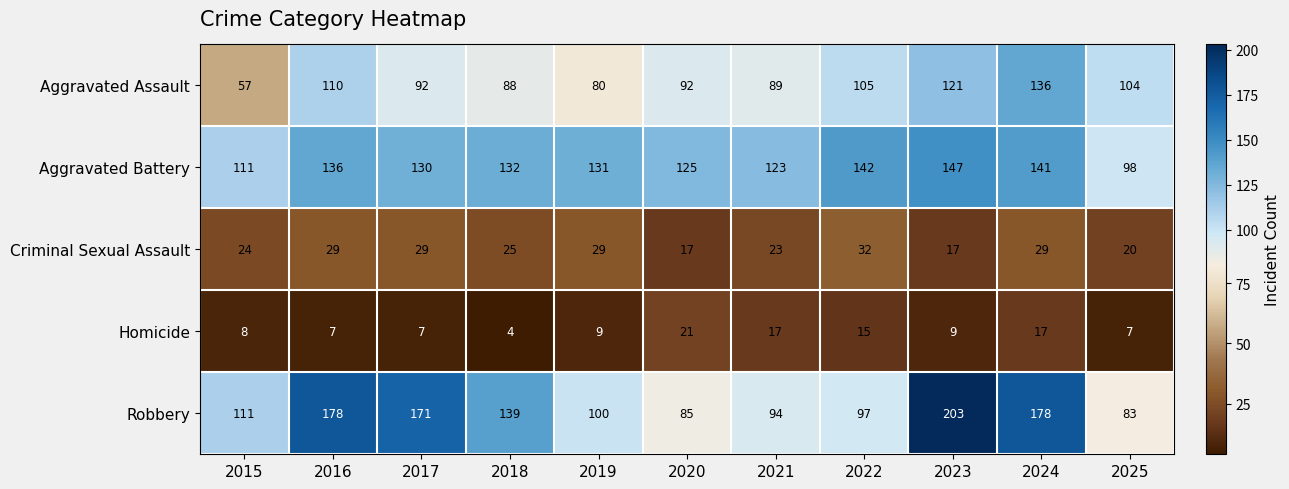

The value of Aggravated Assault at 2025 is 104. True or false?

True